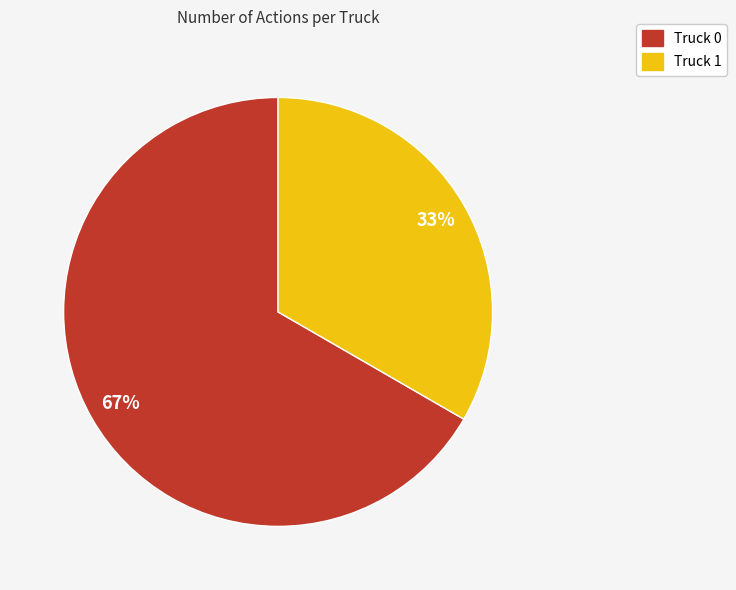

Count the number of slices in the pie.

2